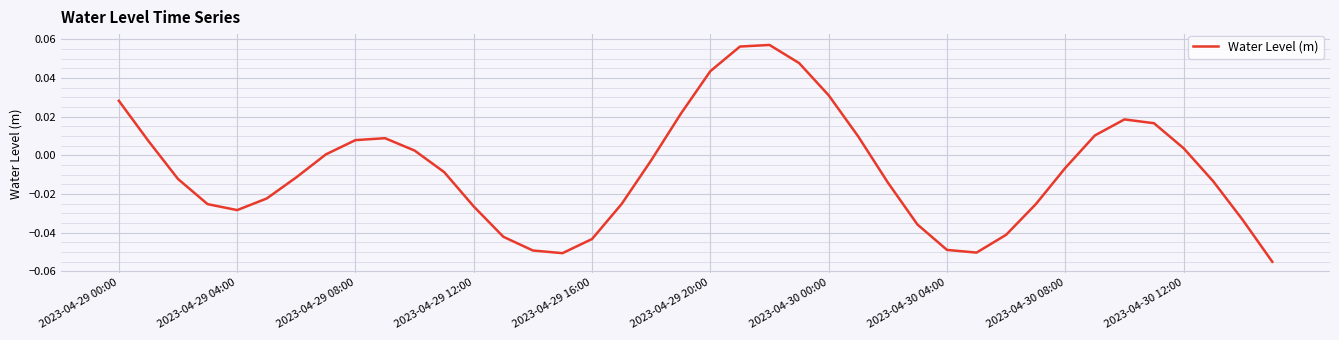

Does the chart display data point markers on the line(s)?

No